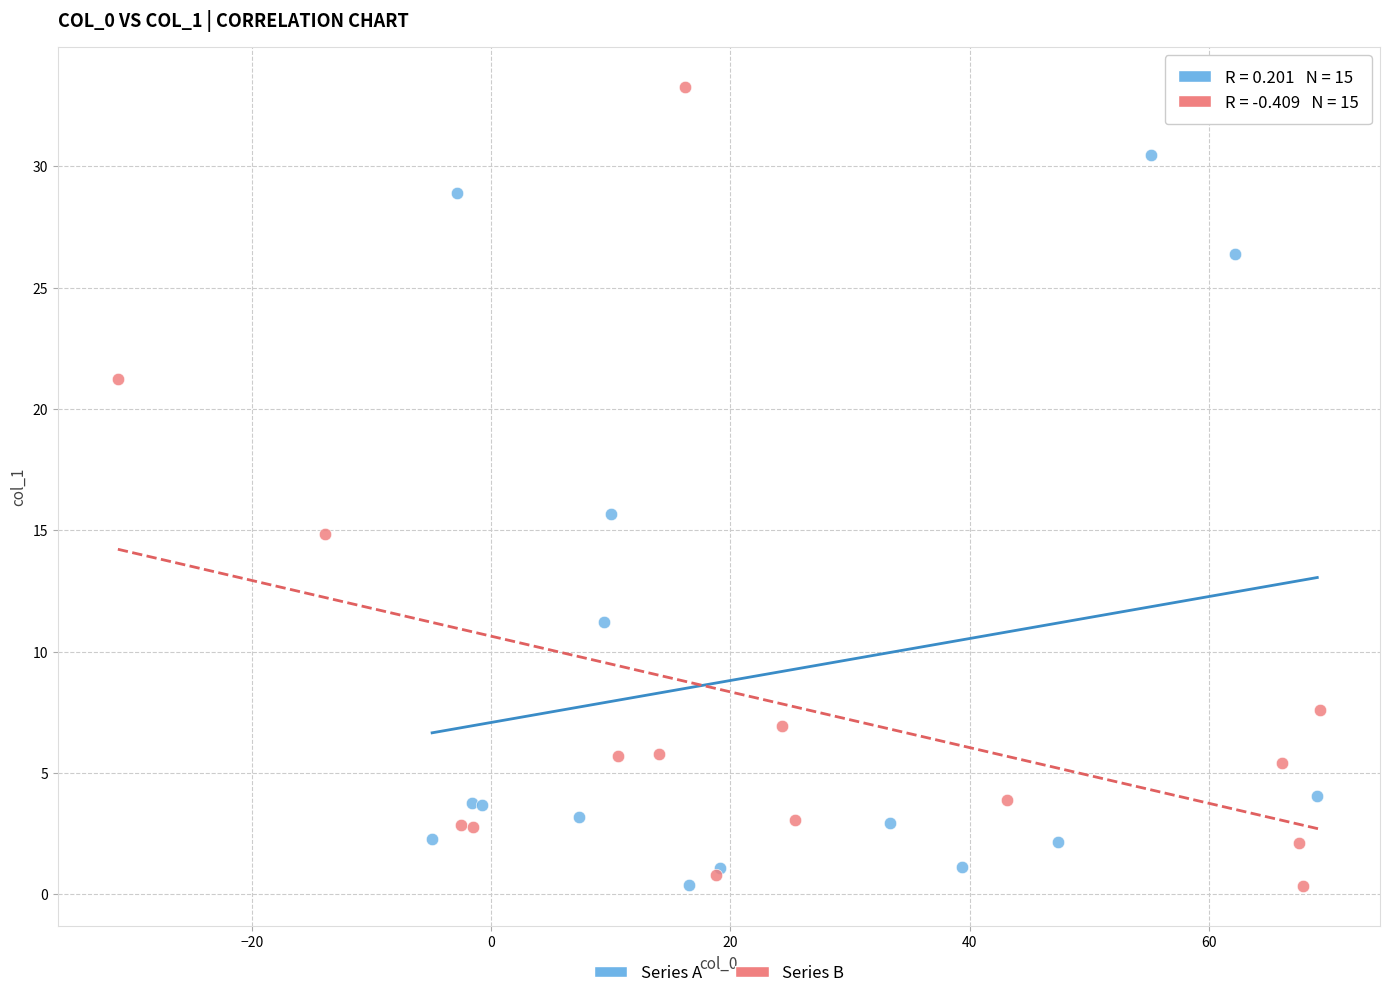

What are all the series names shown in the legend?

Series A, Series B